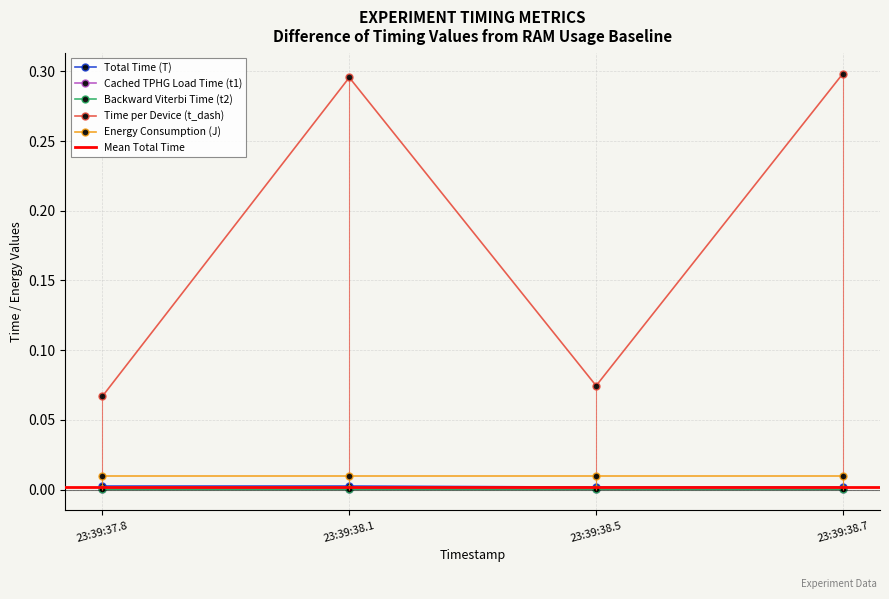

Is the value of Energy Consumption (J) at 23:39:38.5 greater than the value of Cached TPHG Load Time (t1) at 23:39:38.7?

Yes